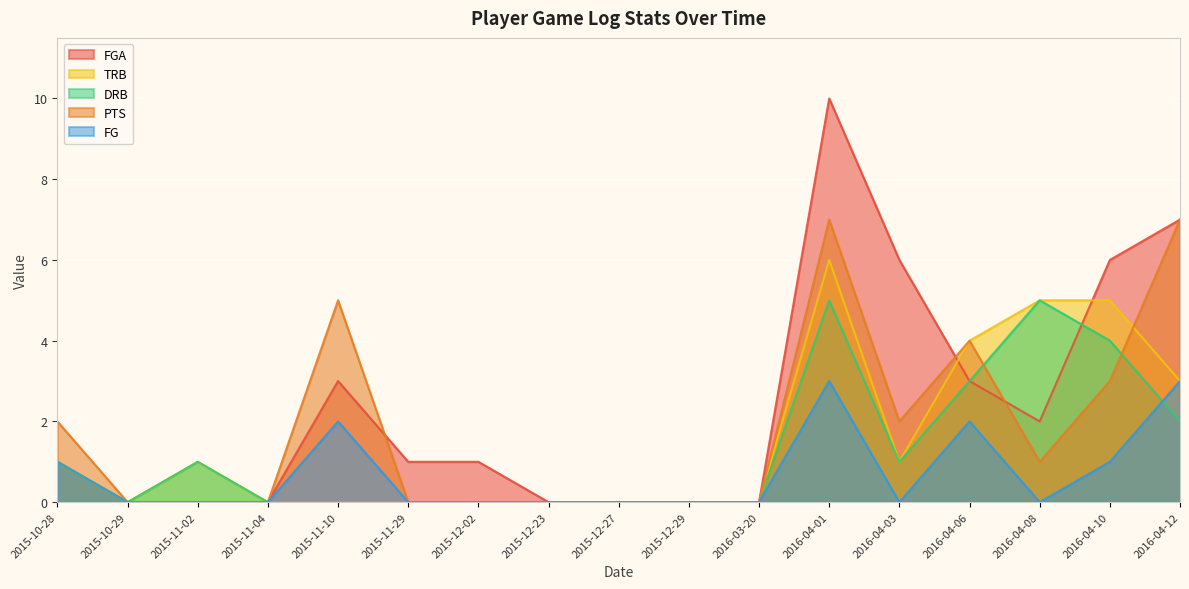

Reading right to left, transcribe all the data shown in this chart.

FGA: 2016-04-12=7	2016-04-10=6	2016-04-08=2	2016-04-06=3	2016-04-03=6	2016-04-01=10	2016-03-20=0	2015-12-29=0	2015-12-27=0	2015-12-23=0	2015-12-02=1	2015-11-29=1	2015-11-10=3	2015-11-04=0	2015-11-02=0	2015-10-29=0	2015-10-28=1
PTS: 2016-04-12=7	2016-04-10=3	2016-04-08=1	2016-04-06=4	2016-04-03=2	2016-04-01=7	2016-03-20=0	2015-12-29=0	2015-12-27=0	2015-12-23=0	2015-12-02=0	2015-11-29=0	2015-11-10=5	2015-11-04=0	2015-11-02=0	2015-10-29=0	2015-10-28=2
DRB: 2016-04-12=2	2016-04-10=4	2016-04-08=5	2016-04-06=3	2016-04-03=1	2016-04-01=5	2016-03-20=0	2015-12-29=0	2015-12-27=0	2015-12-23=0	2015-12-02=0	2015-11-29=0	2015-11-10=0	2015-11-04=0	2015-11-02=1	2015-10-29=0	2015-10-28=1
TRB: 2016-04-12=3	2016-04-10=5	2016-04-08=5	2016-04-06=4	2016-04-03=1	2016-04-01=6	2016-03-20=0	2015-12-29=0	2015-12-27=0	2015-12-23=0	2015-12-02=0	2015-11-29=0	2015-11-10=0	2015-11-04=0	2015-11-02=1	2015-10-29=0	2015-10-28=1
FG: 2016-04-12=3	2016-04-10=1	2016-04-08=0	2016-04-06=2	2016-04-03=0	2016-04-01=3	2016-03-20=0	2015-12-29=0	2015-12-27=0	2015-12-23=0	2015-12-02=0	2015-11-29=0	2015-11-10=2	2015-11-04=0	2015-11-02=0	2015-10-29=0	2015-10-28=1